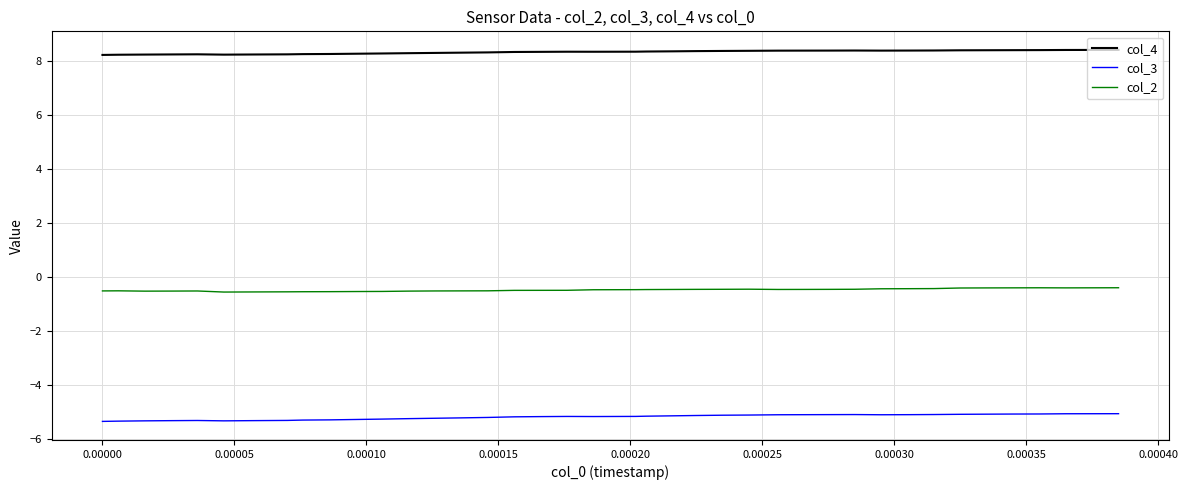

What is the lowest value of the col_3 series?

-5.3